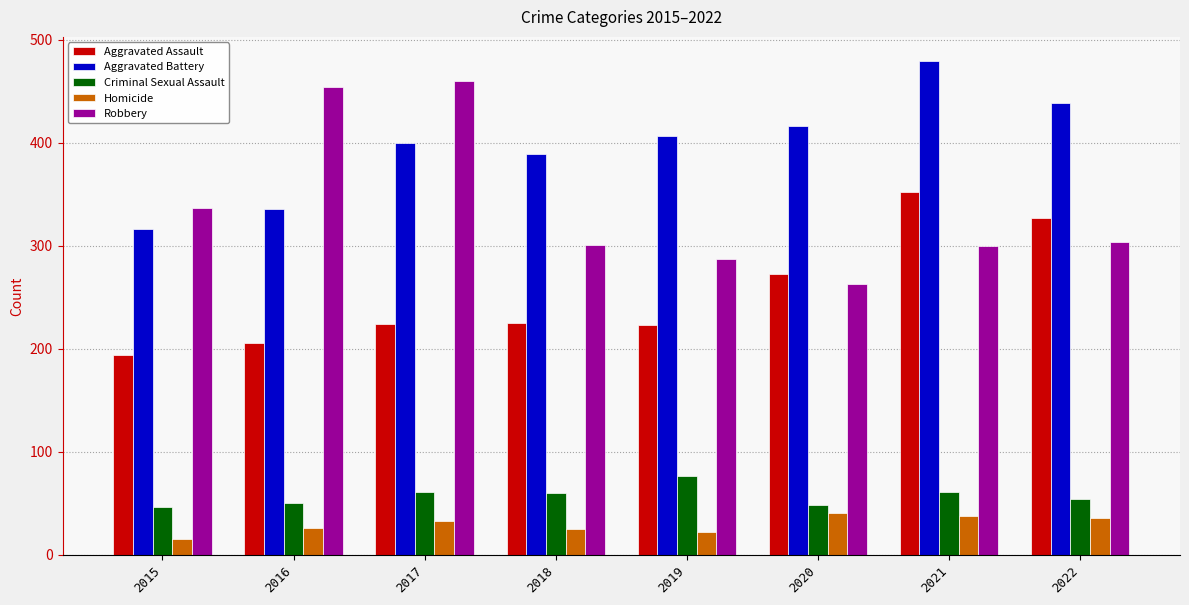

What is the difference between the maximum and minimum values in the Criminal Sexual Assault series?

31